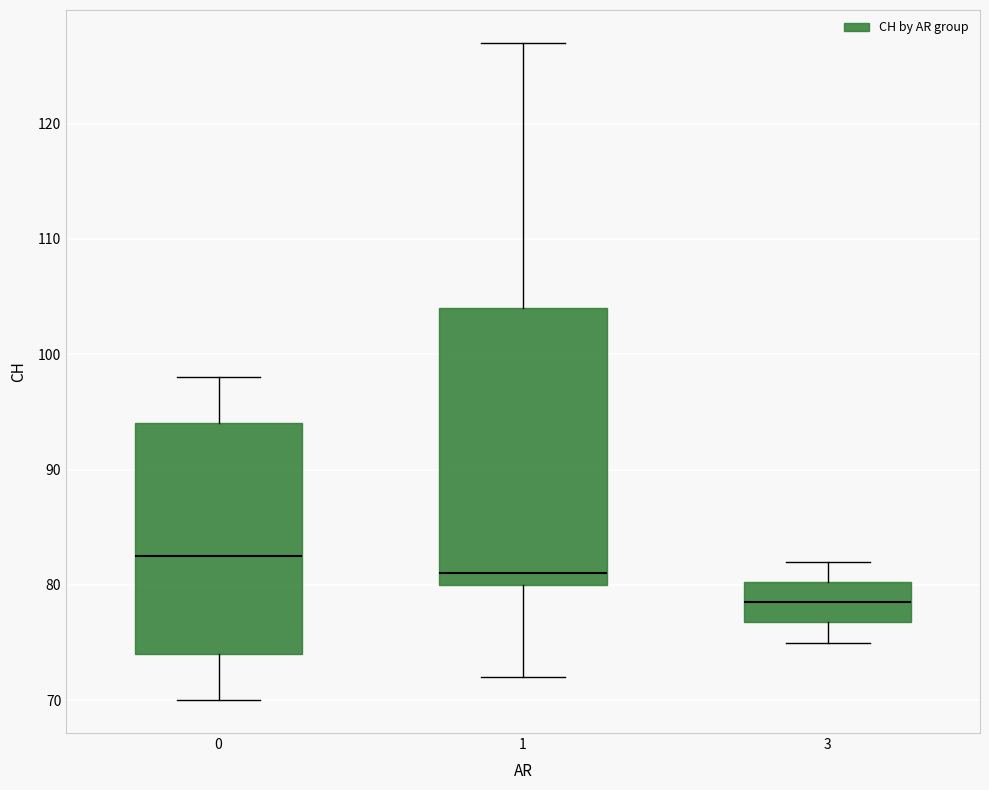

Which box has the lowest median line?

3